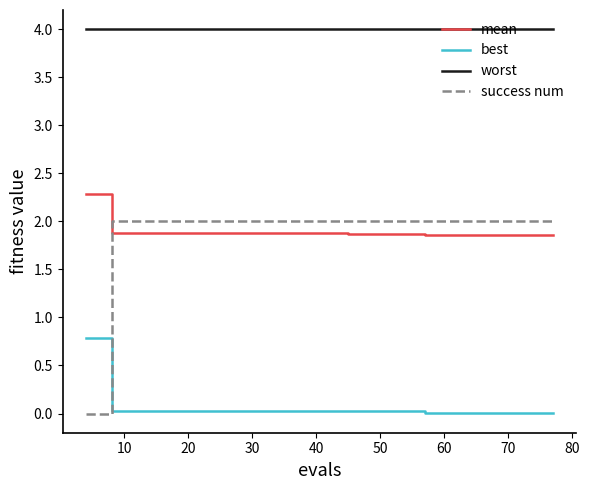

What is the maximum value shown in the chart?

4.0